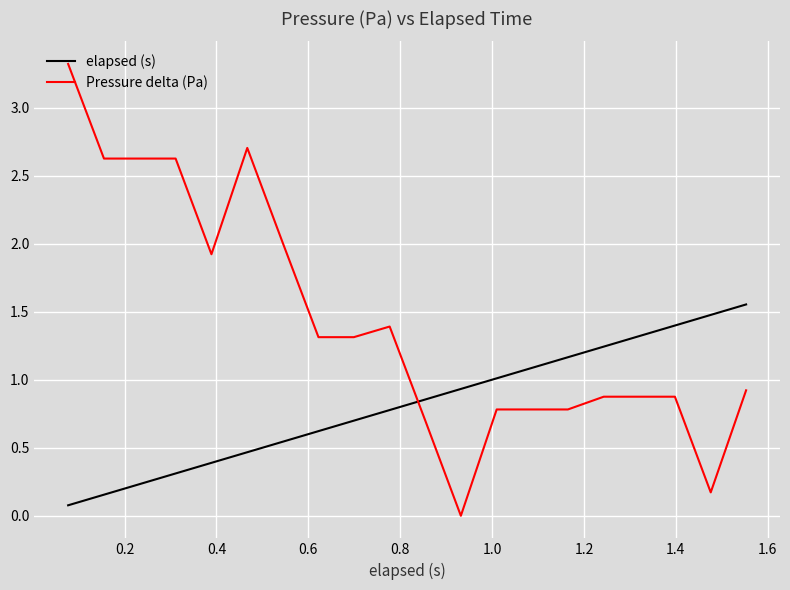

What are all the series names shown in the legend?

elapsed (s), Pressure delta (Pa)